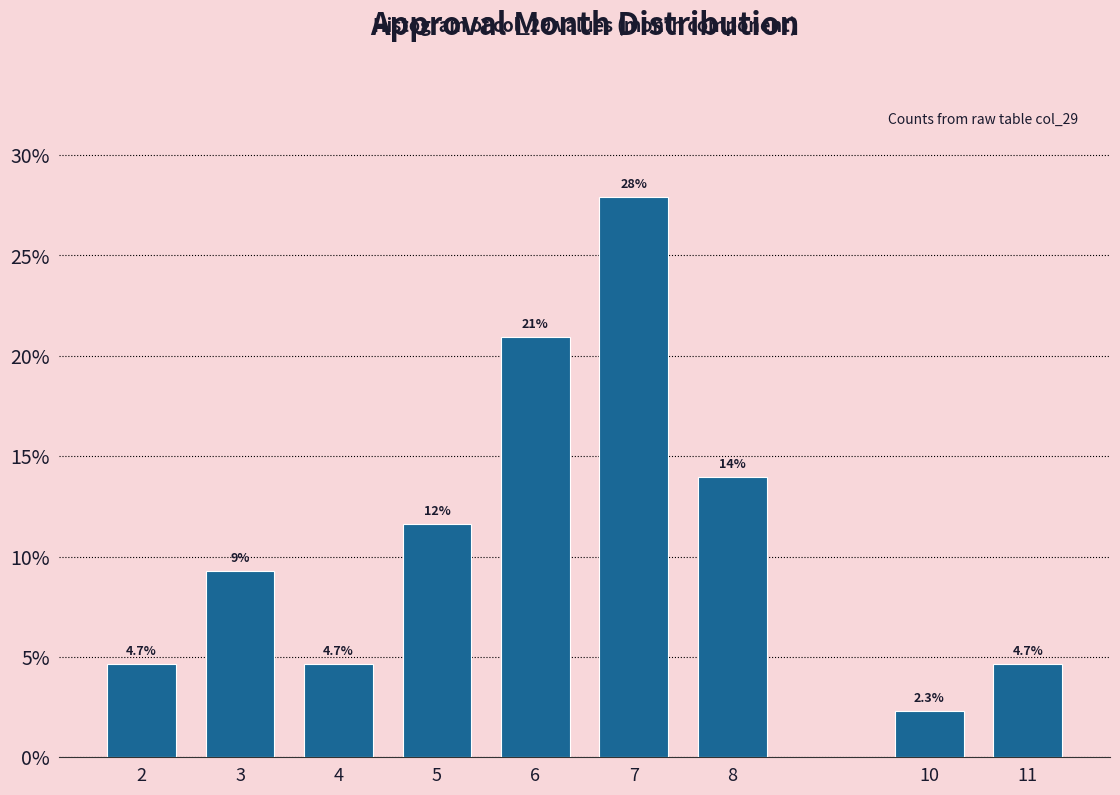

Reading left to right, extract all data points from this chart.

4.7	9.3	4.7	11.6	20.9	27.9	14.0	2.3	4.7